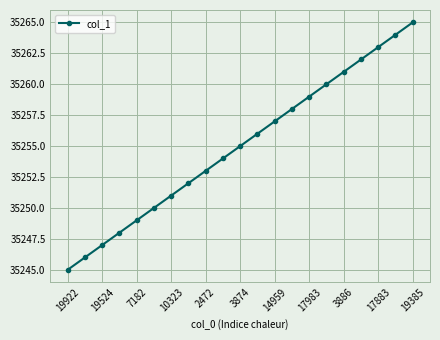

True or false: there are more than 1 points higher than both neighbors.

False